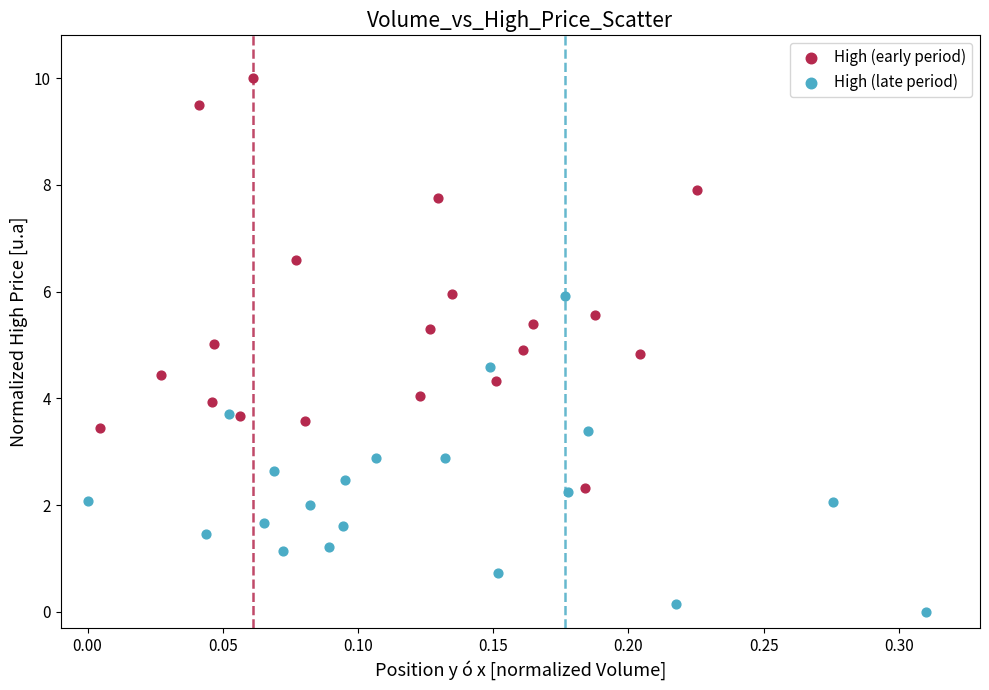

What are all the series names shown in the legend?

High (early period), High (late period)